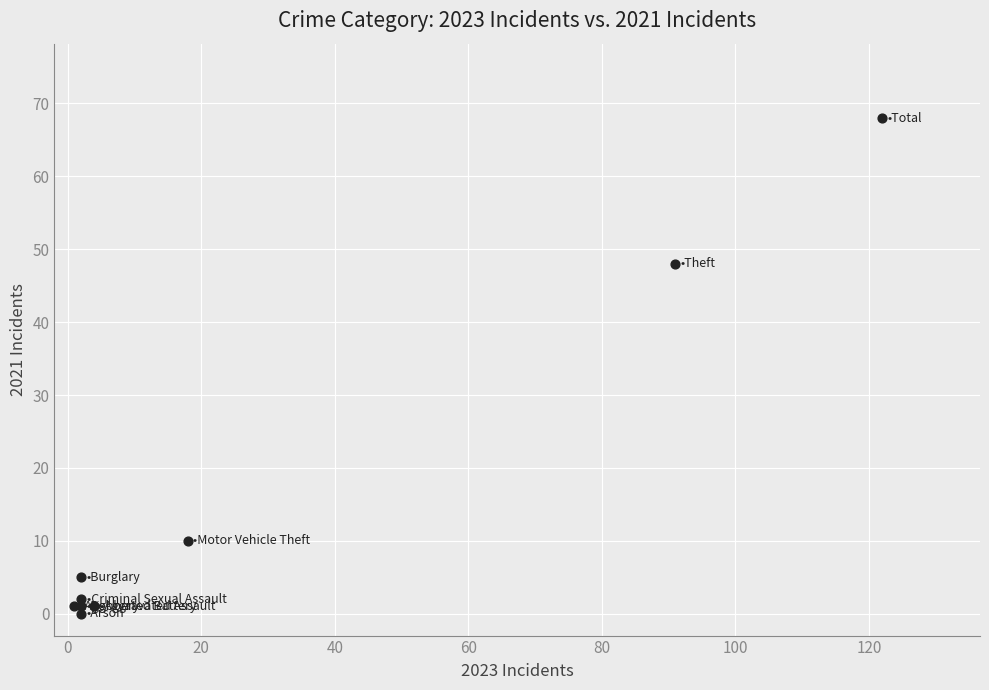

What Y value in the scatter plot is closest to 34?

48